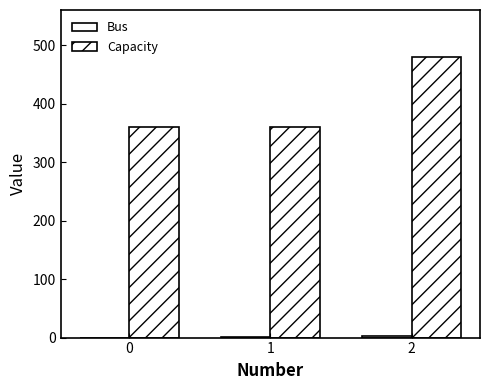

What is the difference between the highest and lowest values at 1?

359